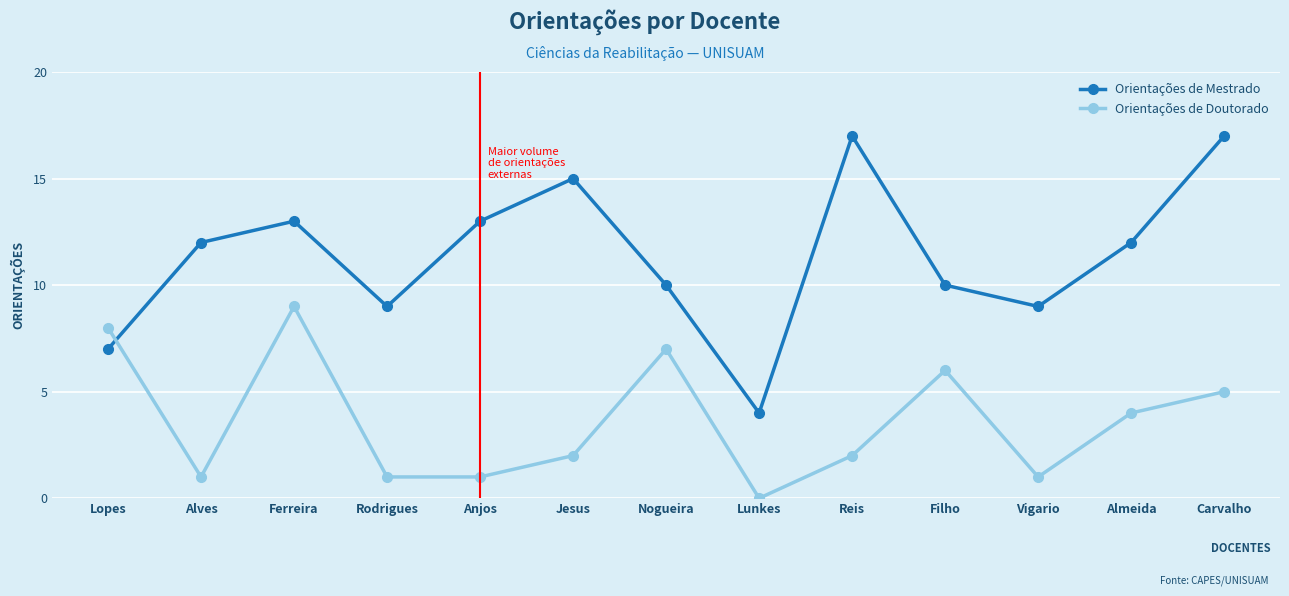

Reading left to right, extract all data points from this chart.

Orientações de Mestrado: Lopes=7	Alves=12	Ferreira=13	Rodrigues=9	Anjos=13	Jesus=15	Nogueira=10	Lunkes=4	Reis=17	Filho=10	Vigario=9	Almeida=12	Carvalho=17
Orientações de Doutorado: Lopes=8	Alves=1	Ferreira=9	Rodrigues=1	Anjos=1	Jesus=2	Nogueira=7	Lunkes=0	Reis=2	Filho=6	Vigario=1	Almeida=4	Carvalho=5